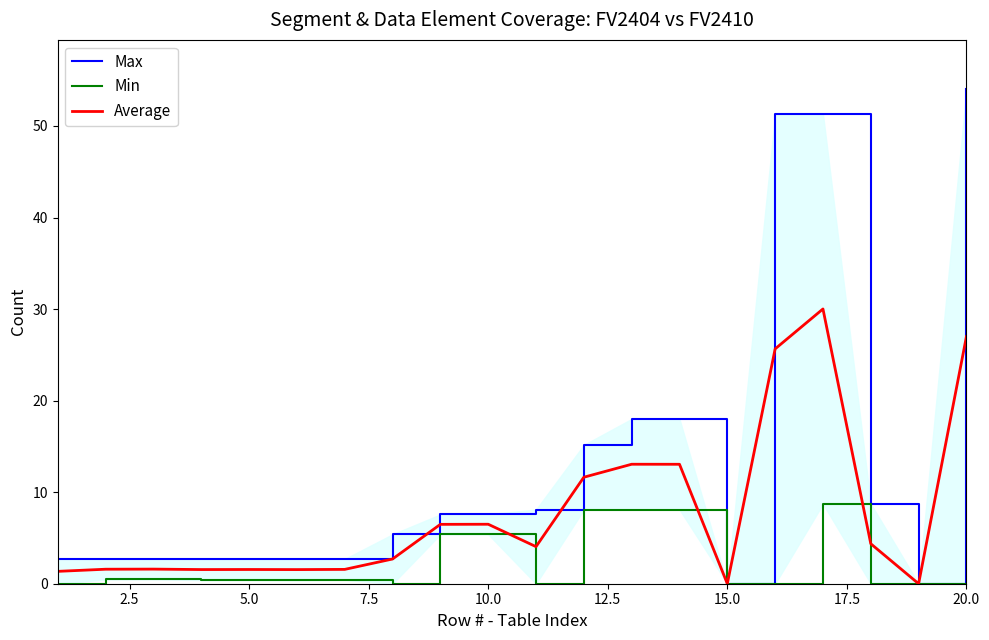

True or false: Max has more than 0 interior local peaks.

True